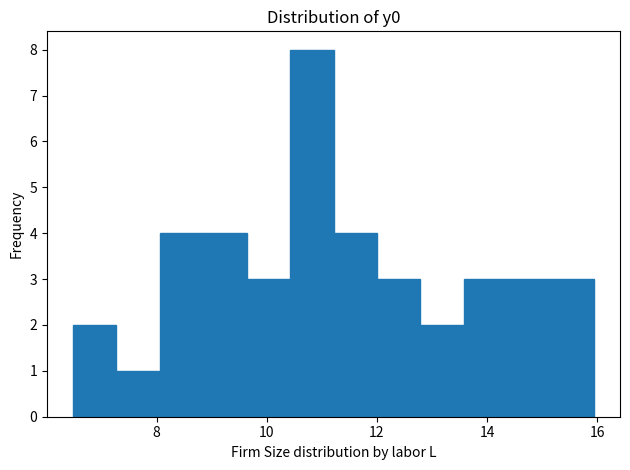

Read against the x-axis, roughly where is the centre of the tallest bar?

10.8